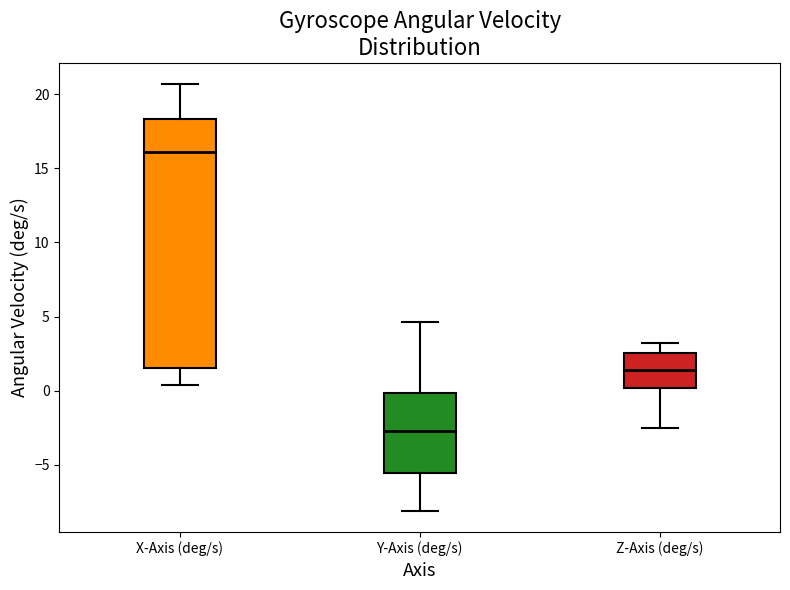

Reading left to right, read every box against the y-axis: the position of its median line, the range the box covers, and the ends of its whiskers. The values are not printed on the chart, so give them approximately, as read against the axis.

X-Axis (deg/s): median 16.0, box 1.5 to 18.5, whiskers 0.5 to 20.5
Y-Axis (deg/s): median -2.5, box -5.5 to 0.0, whiskers -8.0 to 4.5
Z-Axis (deg/s): median 1.5, box 0.0 to 2.5, whiskers -2.5 to 3.0